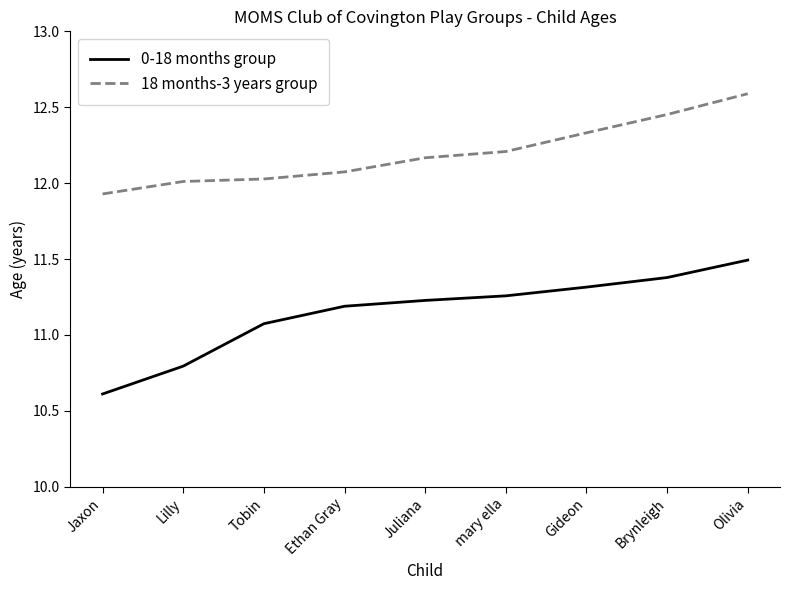

Which category has the highest value in the 18 months-3 years group series?

Olivia